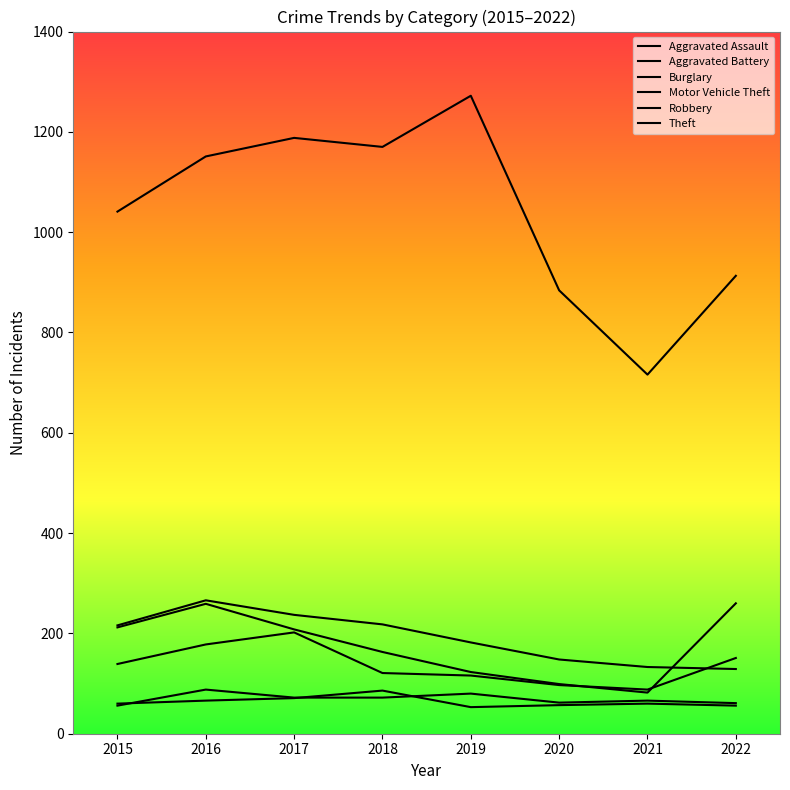

At which category is the sum across all series the highest?

2016